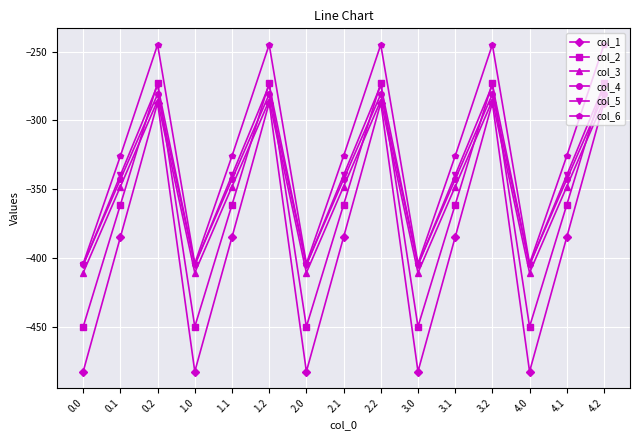

Reading right to left, what are all the values shown in this chart?

col_1: -287.1	-384.6	-482.0	-287.1	-384.6	-482.0	-287.1	-384.6	-482.0	-287.1	-384.6	-482.0	-287.1	-384.6	-482.0
col_2: -272.7	-361.1	-449.5	-272.7	-361.1	-449.5	-272.7	-361.1	-449.5	-272.7	-361.1	-449.5	-272.7	-361.1	-449.5
col_3: -285.5	-347.9	-410.3	-285.5	-347.9	-410.3	-285.5	-347.9	-410.3	-285.5	-347.9	-410.3	-285.5	-347.9	-410.3
col_4: -281.0	-342.7	-404.4	-281.0	-342.7	-404.4	-281.0	-342.7	-404.4	-281.0	-342.7	-404.4	-281.0	-342.7	-404.4
col_5: -274.4	-339.6	-404.9	-274.4	-339.6	-404.9	-274.4	-339.6	-404.9	-274.4	-339.6	-404.9	-274.4	-339.6	-404.9
col_6: -245.0	-325.7	-403.8	-245.0	-325.7	-403.8	-245.0	-325.7	-403.8	-245.0	-325.7	-403.8	-245.0	-325.7	-403.8